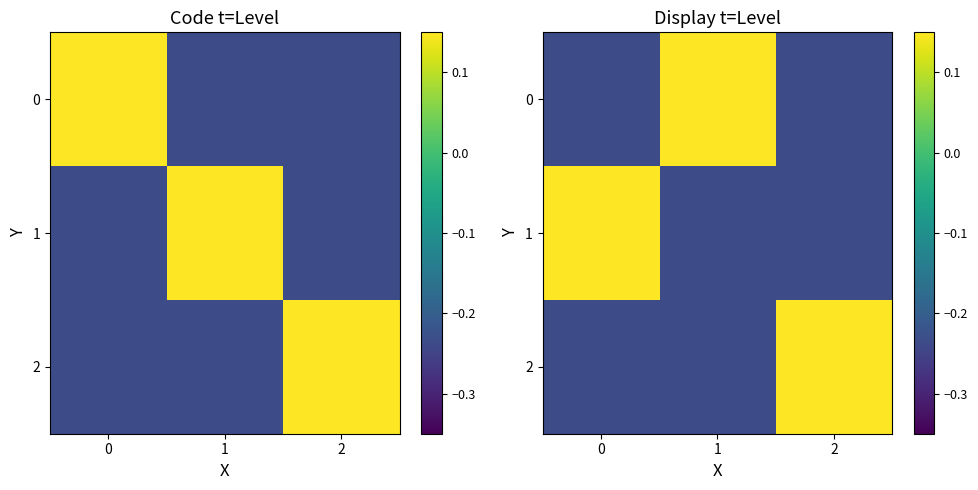

How many data points in 1 are less than 0?

2